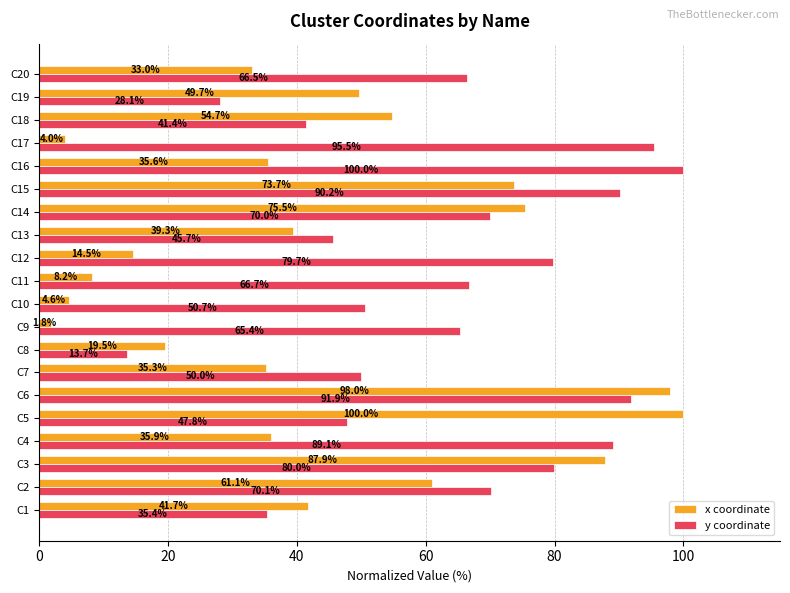

List the labels in order of x coordinate value, smallest first.

C9, C17, C10, C11, C12, C8, C20, C7, C16, C4, C13, C1, C19, C18, C2, C15, C14, C3, C6, C5